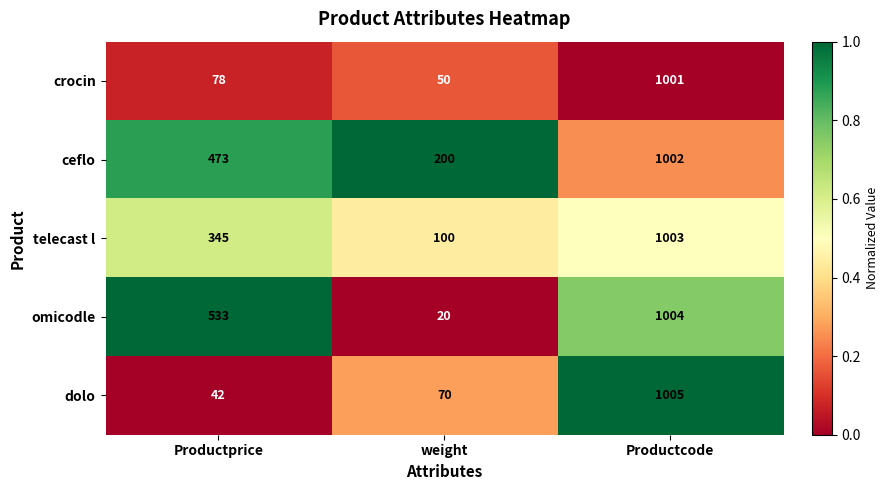

What is the maximum value shown in the chart?

1005